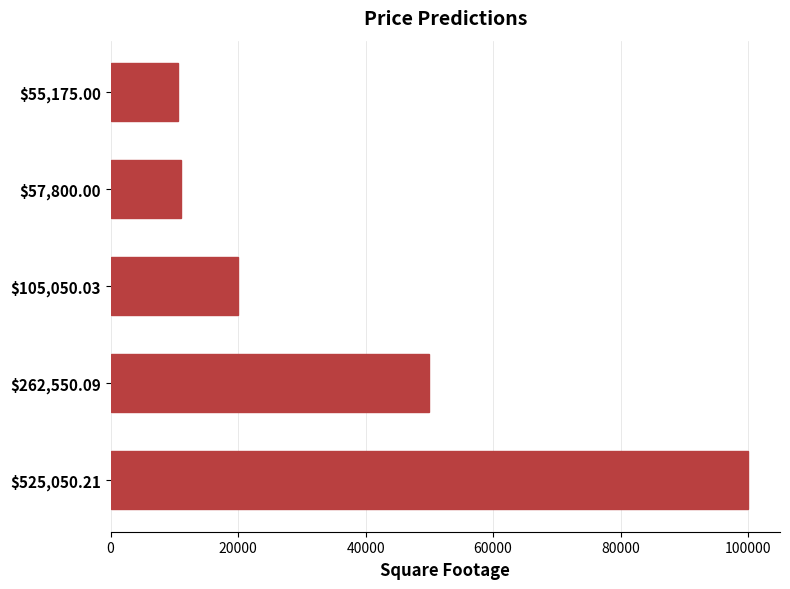

What is the maximum value shown in the chart?

100000